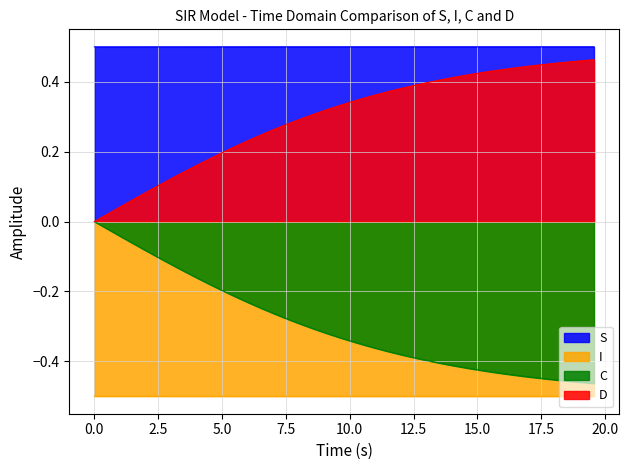

What is the value of the S point at the 16th from the left?

0.5